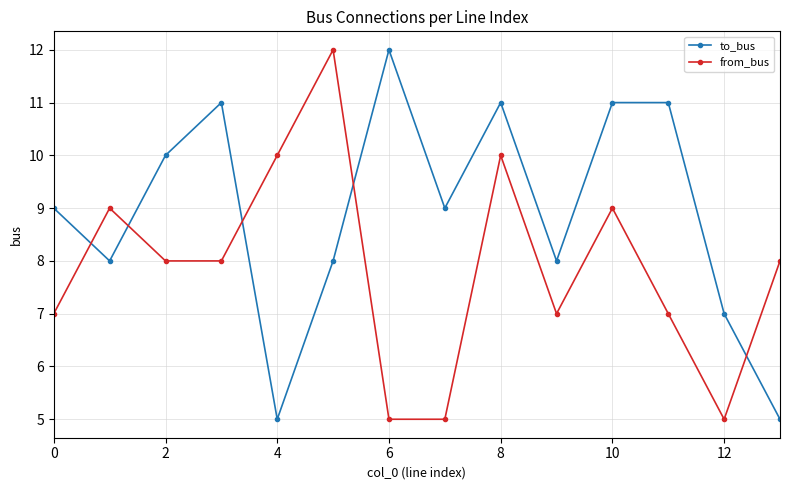

How many lines are shown in the chart?

2